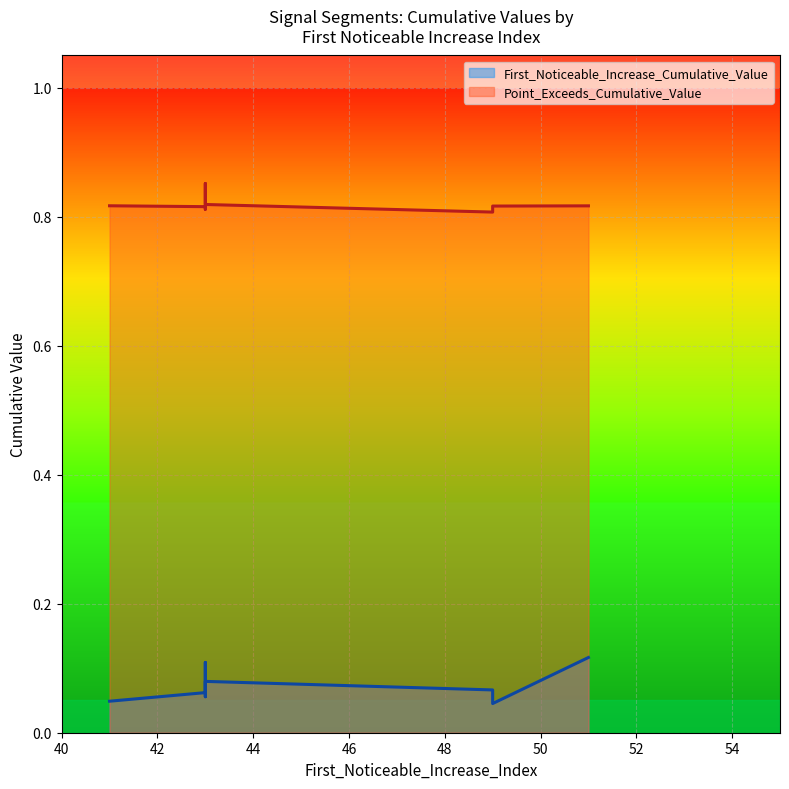

The value of First_Noticeable_Increase_Cumulative_Value at 43 is 0.1. True or false?

False